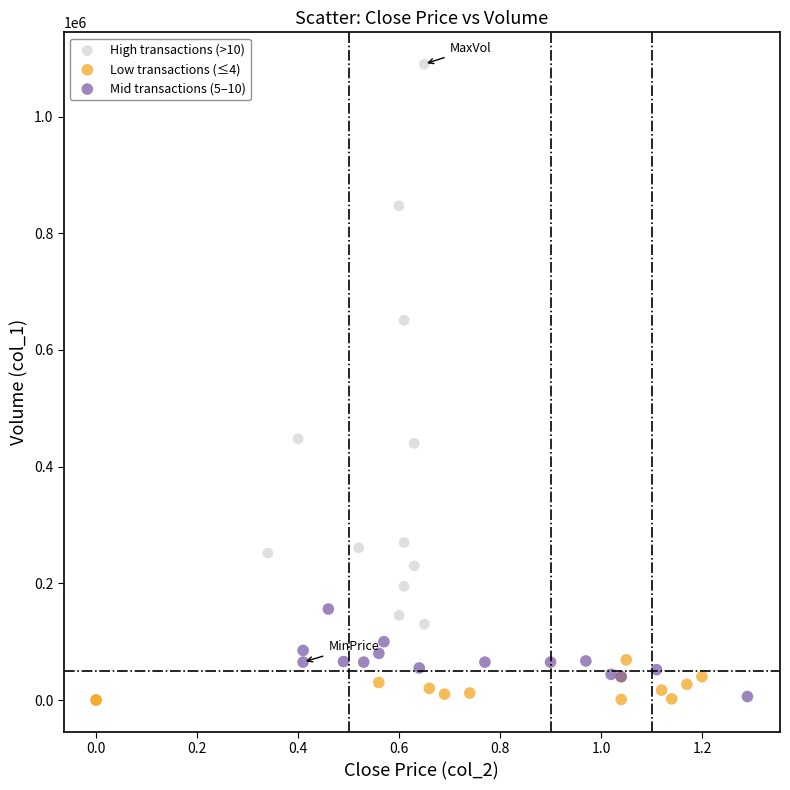

Which series reaches the maximum Y coordinate?

High transactions (>10)